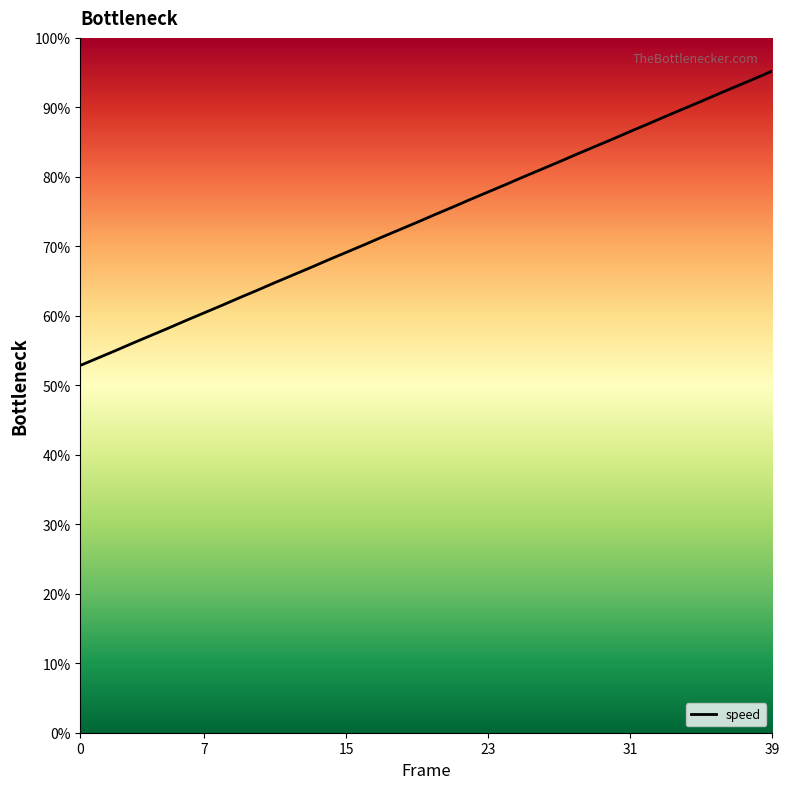

Rank the categories by value from highest to lowest.

39, 38, 37, 36, 35, 34, 33, 32, 31, 30, 29, 28, 27, 26, 25, 24, 23, 22, 21, 20, 19, 18, 17, 16, 15, 14, 13, 12, 11, 10, 9, 8, 7, 6, 5, 4, 3, 2, 1, 0